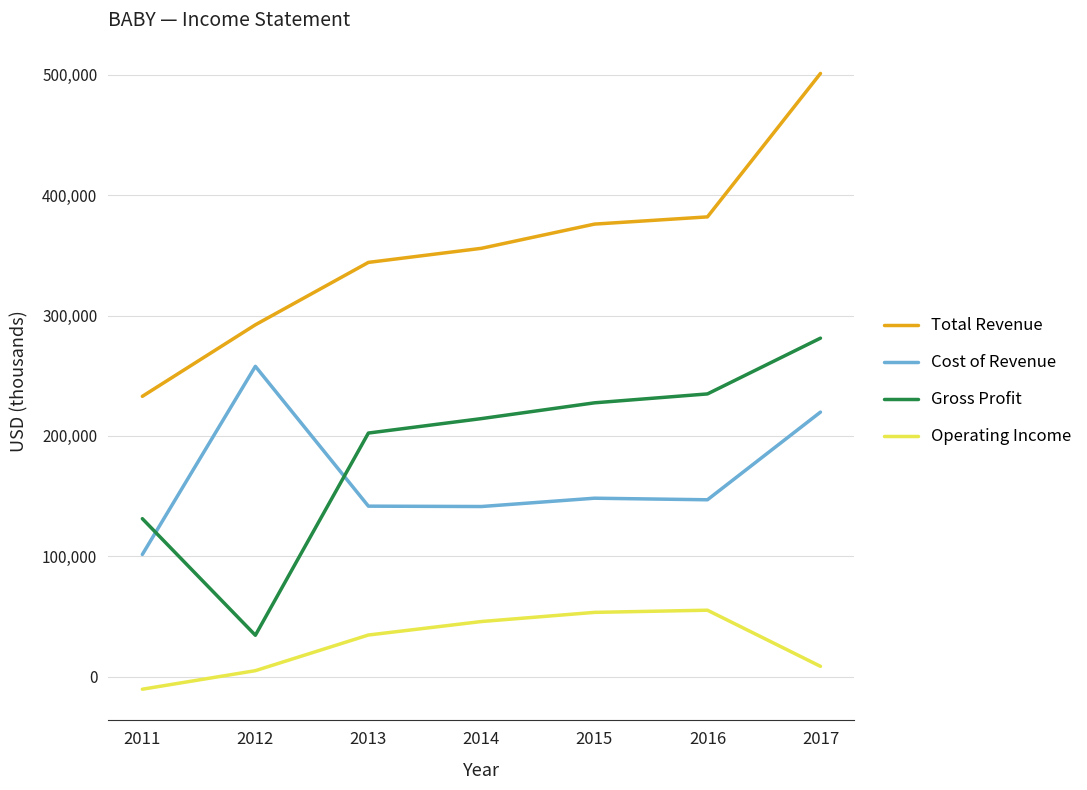

The value of Cost of Revenue at 2016 is 147000. True or false?

True